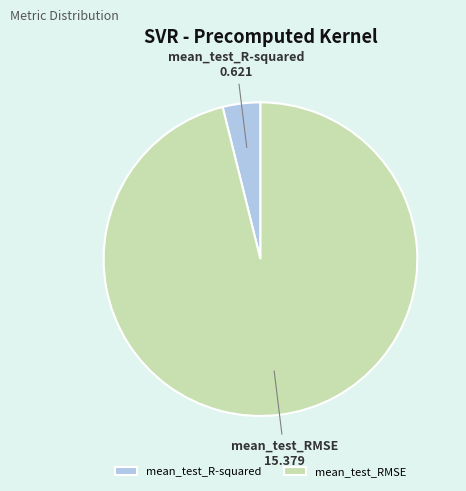

Which slice represents more than half of the pie?

mean_test_RMSE